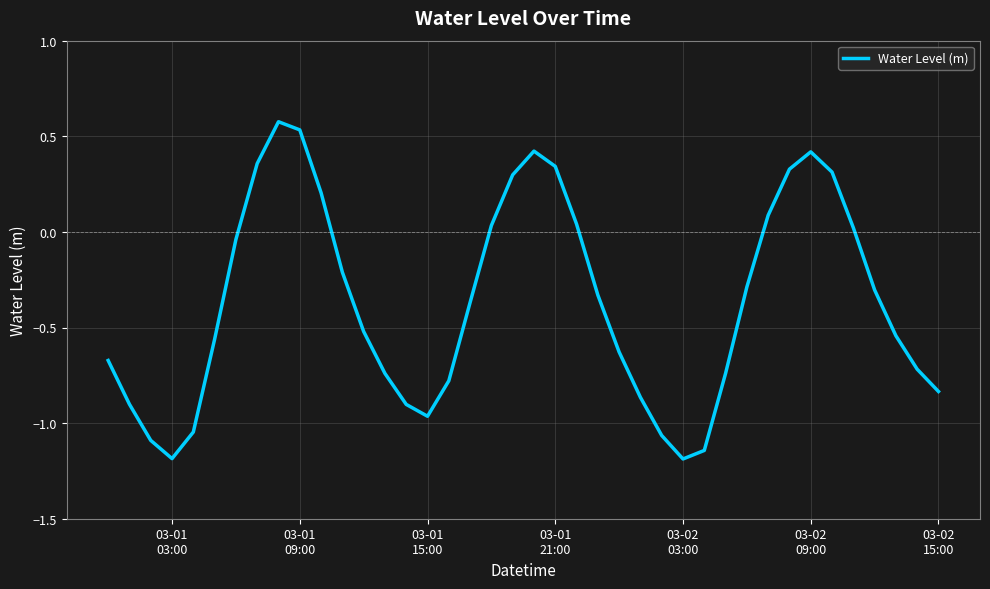

What is the difference between the maximum and minimum values?

1.8